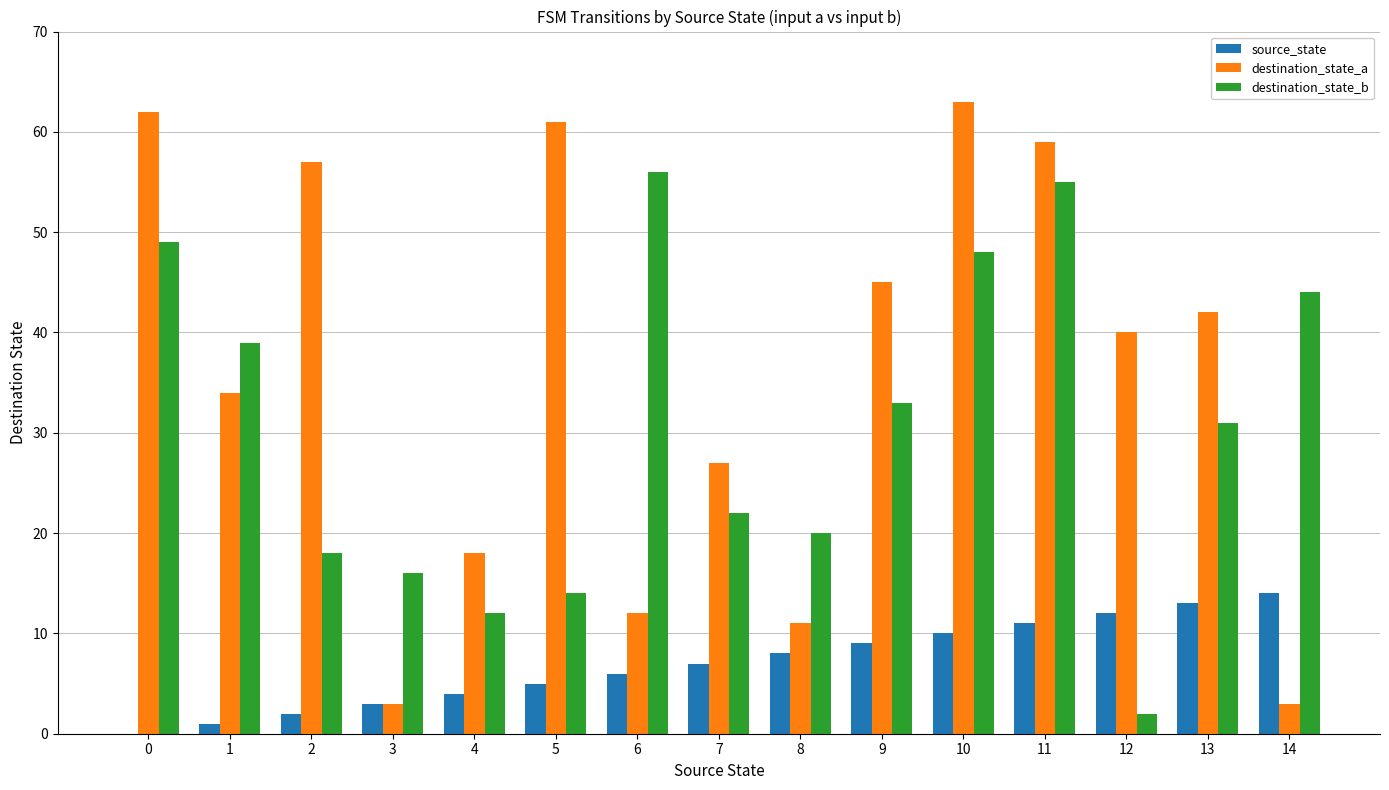

True or false: source_state has a value of 0 at 0.

True